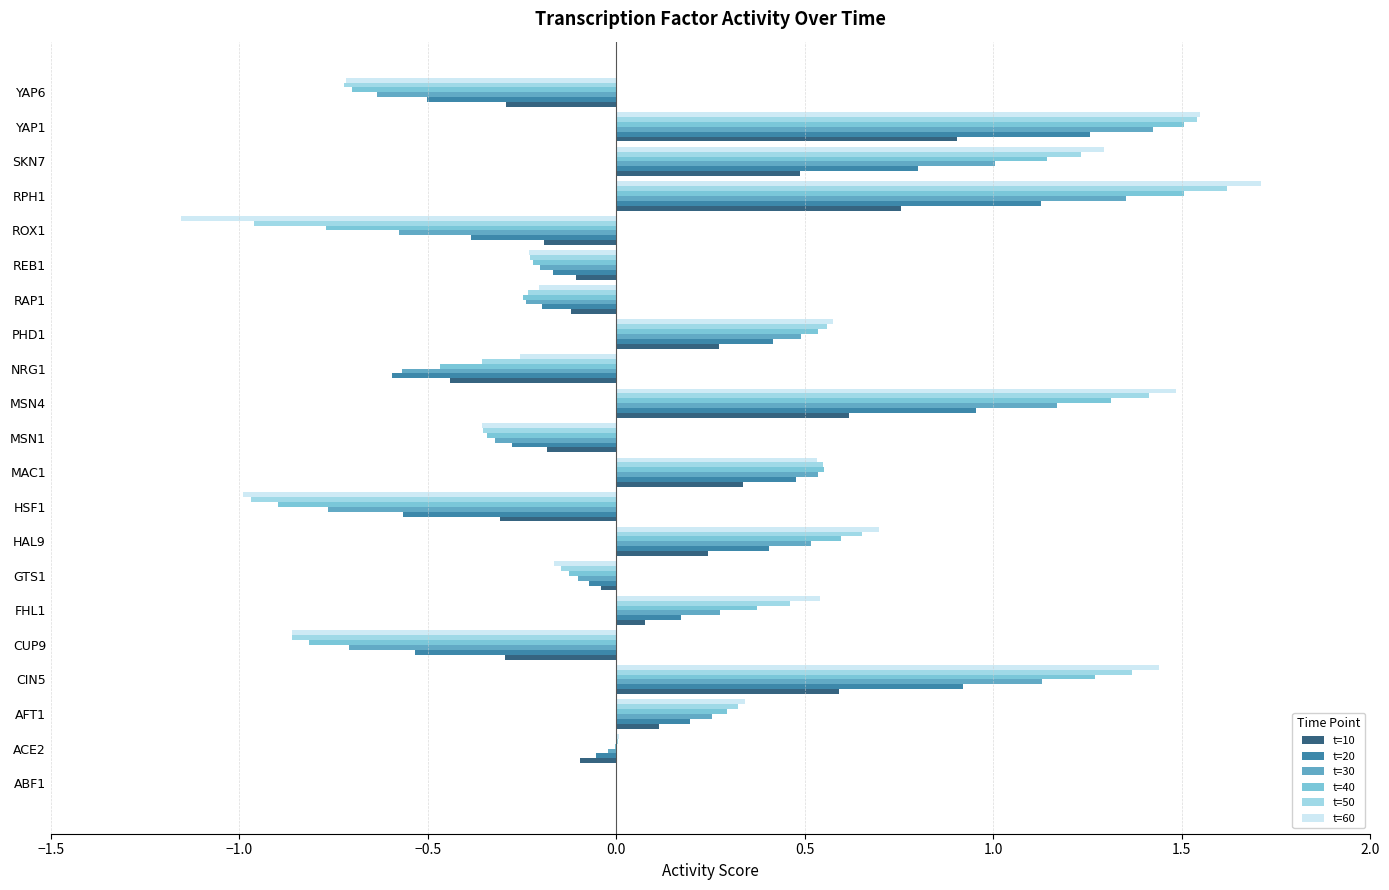

Is the value of t=30 at REB1 greater than the value of t=20 at HAL9?

No